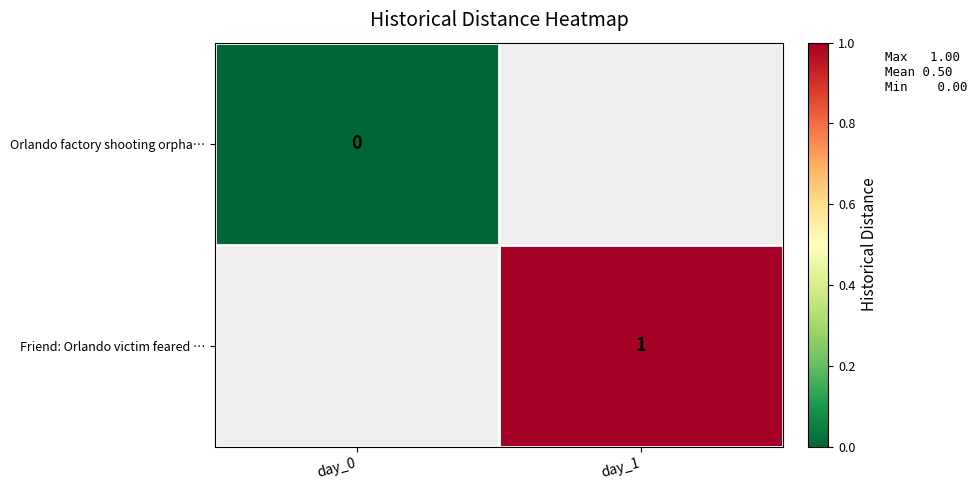

Is the value of Orlando factory shooting orpha… at day_0 greater than the value of Friend: Orlando victim feared … at day_1?

No